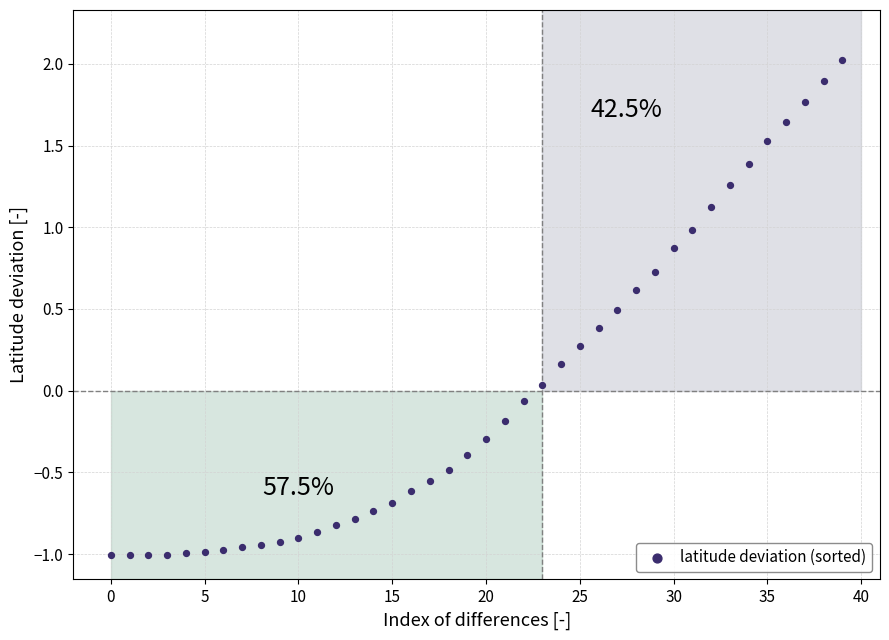

How many points are shown in the scatter plot?

40